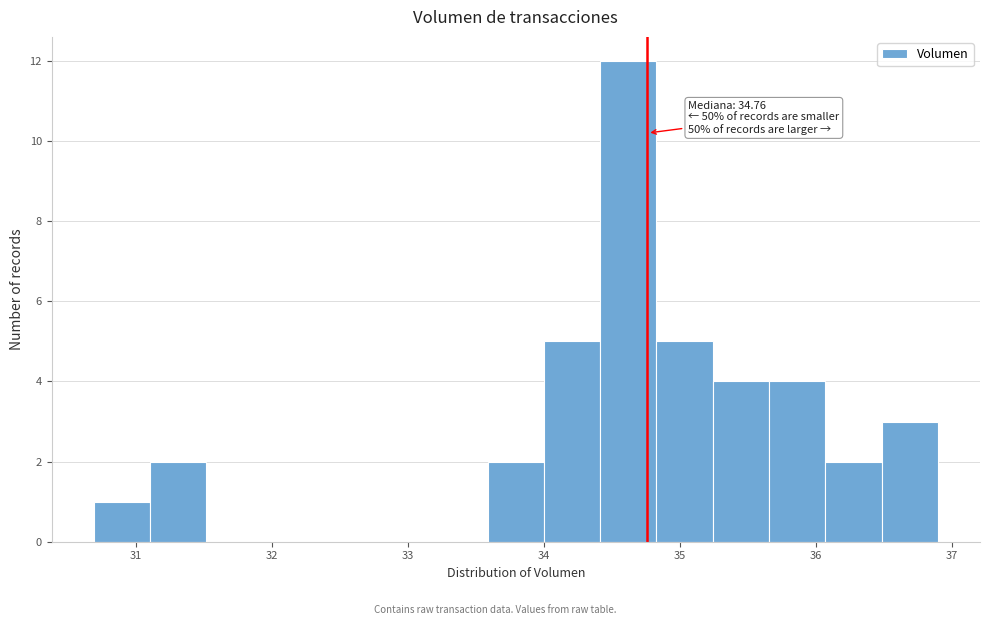

Which range on the x-axis has the tallest bar?

34.4 to 34.8